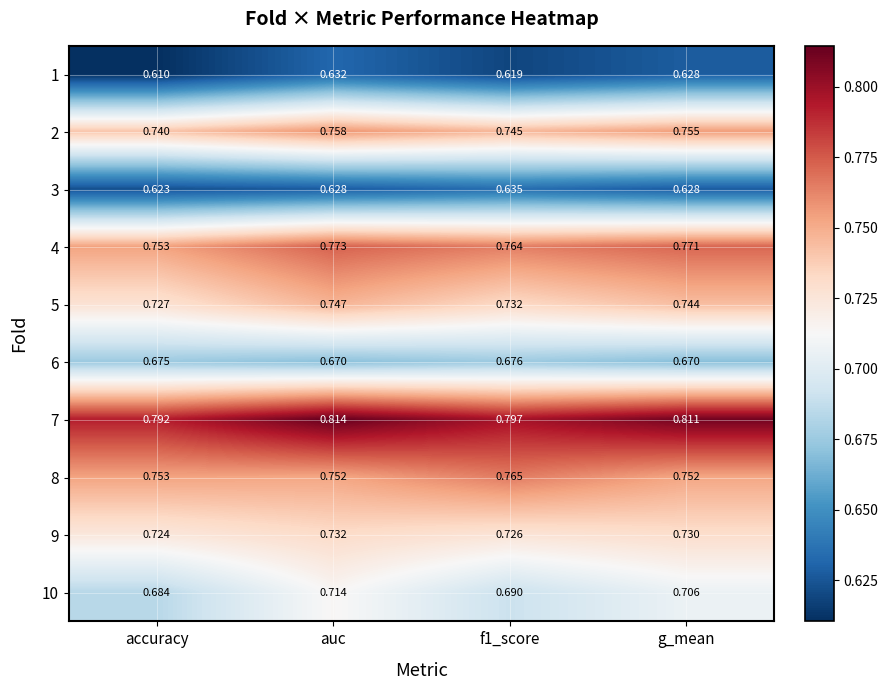

Which category has the lowest value in the 4 series?

accuracy